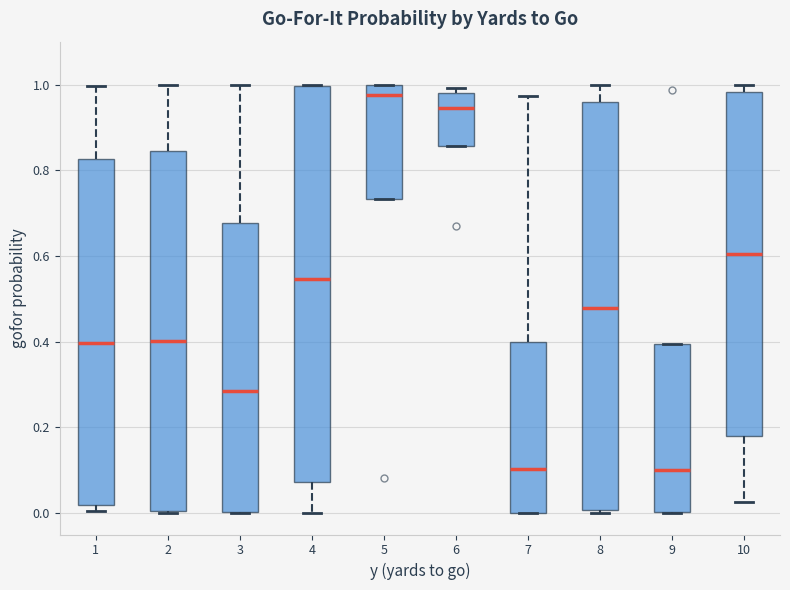

Which box is the tallest, from its lower edge to its upper edge?

8